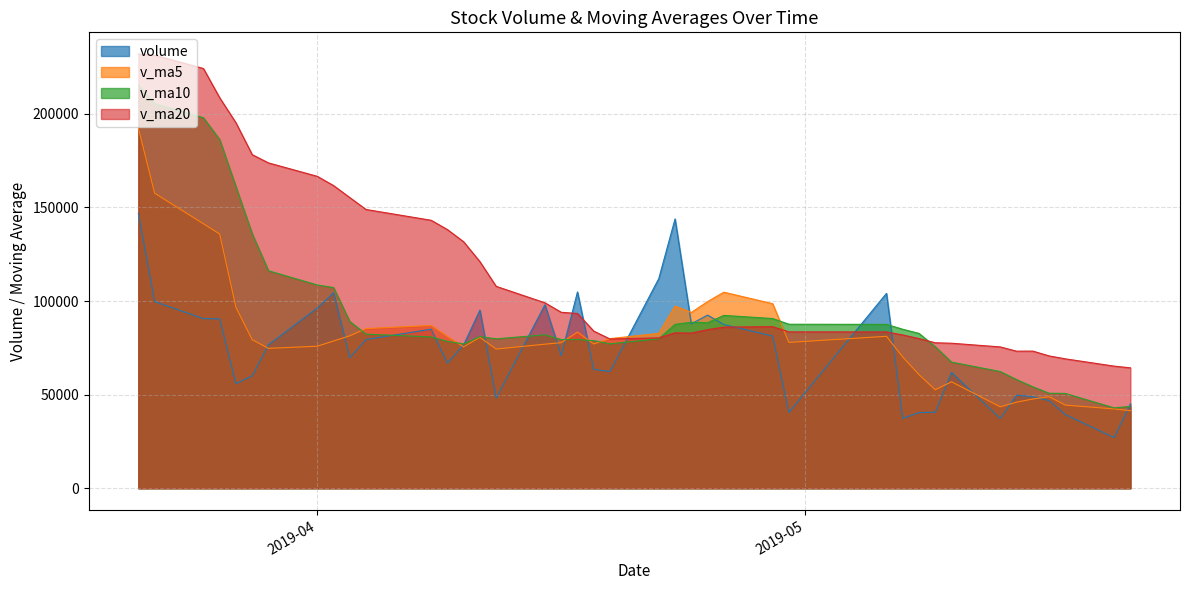

What are all the series names shown in the legend?

volume, v_ma5, v_ma10, v_ma20